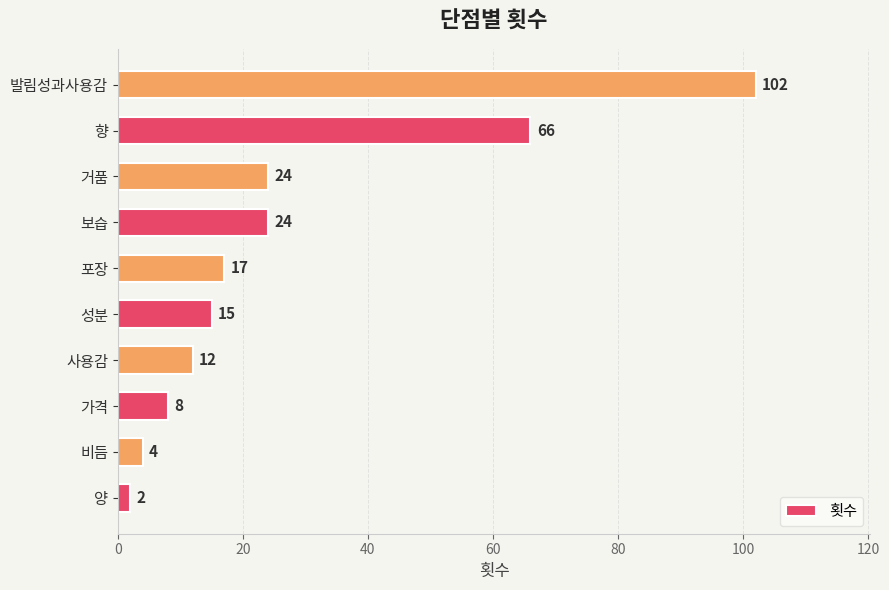

Is it true that the value at 가격 is 8?

True